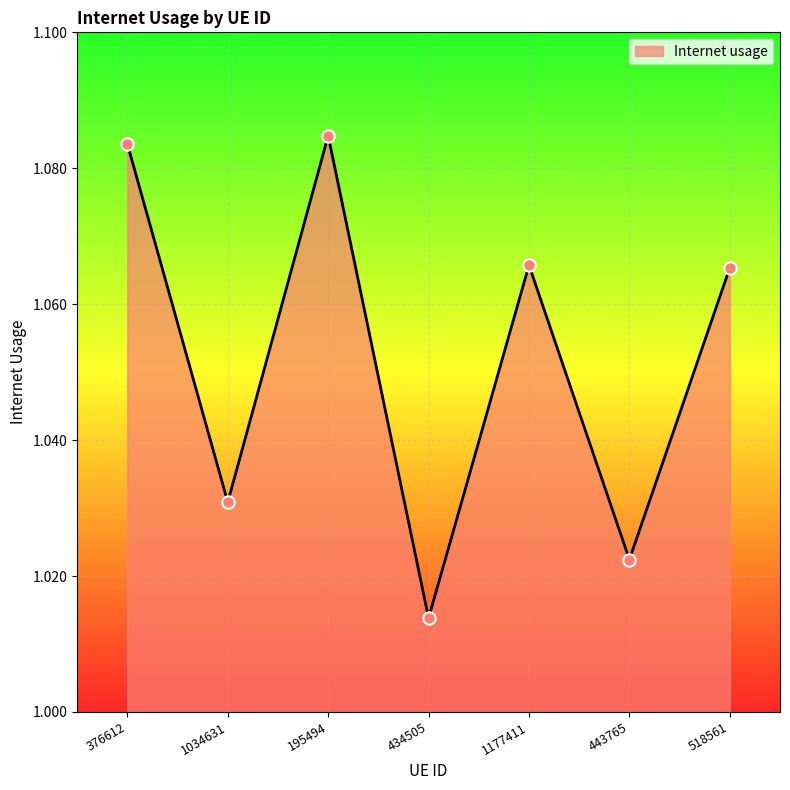

Where is the first local maximum?

195494